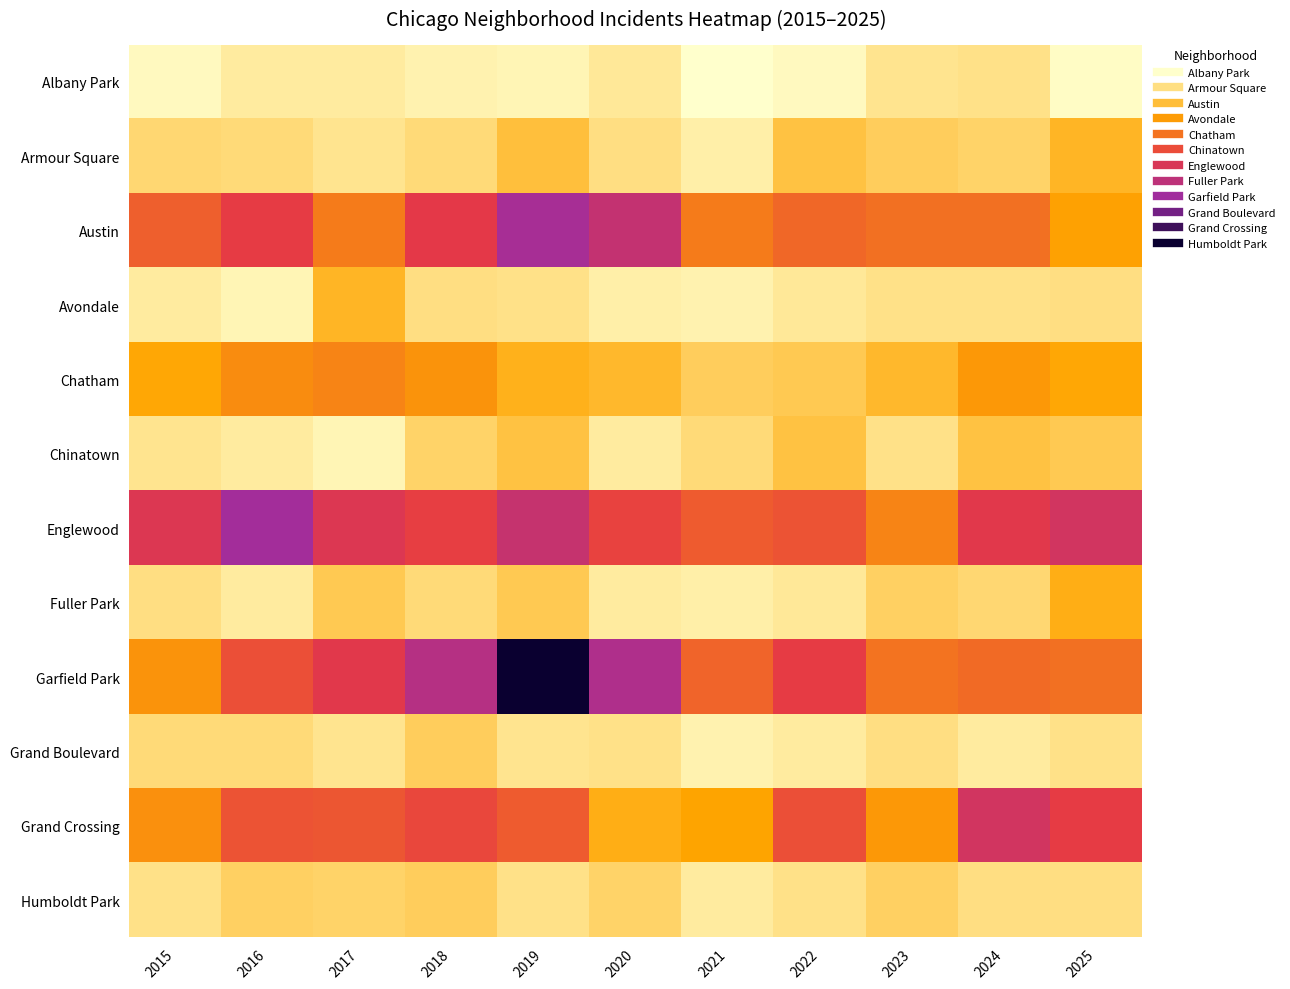

At which category is the sum across all series the highest?

2019